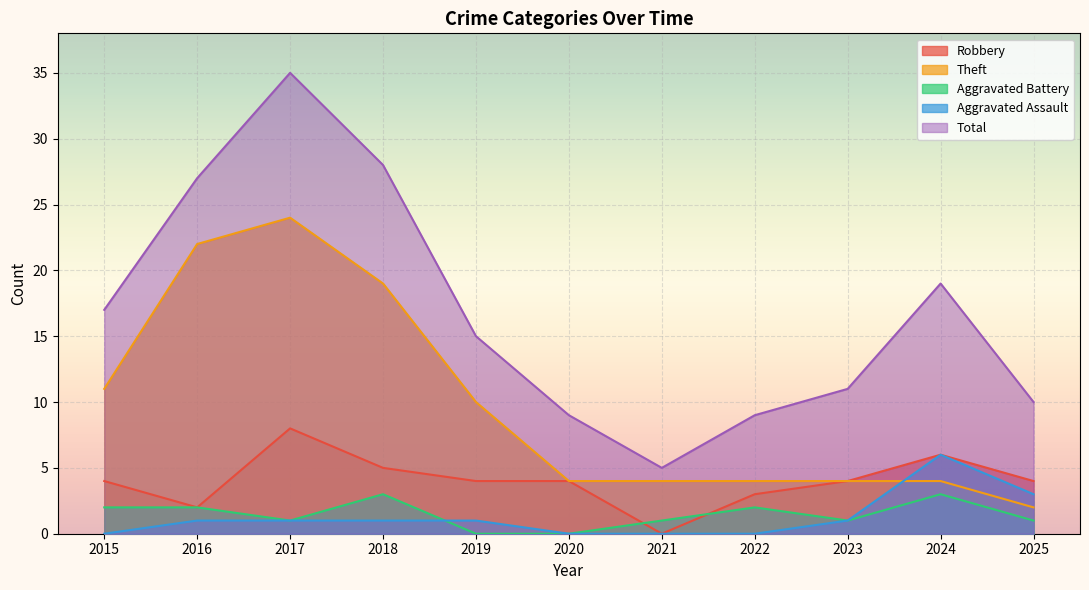

Which category has the lowest value in the Theft series?

2025